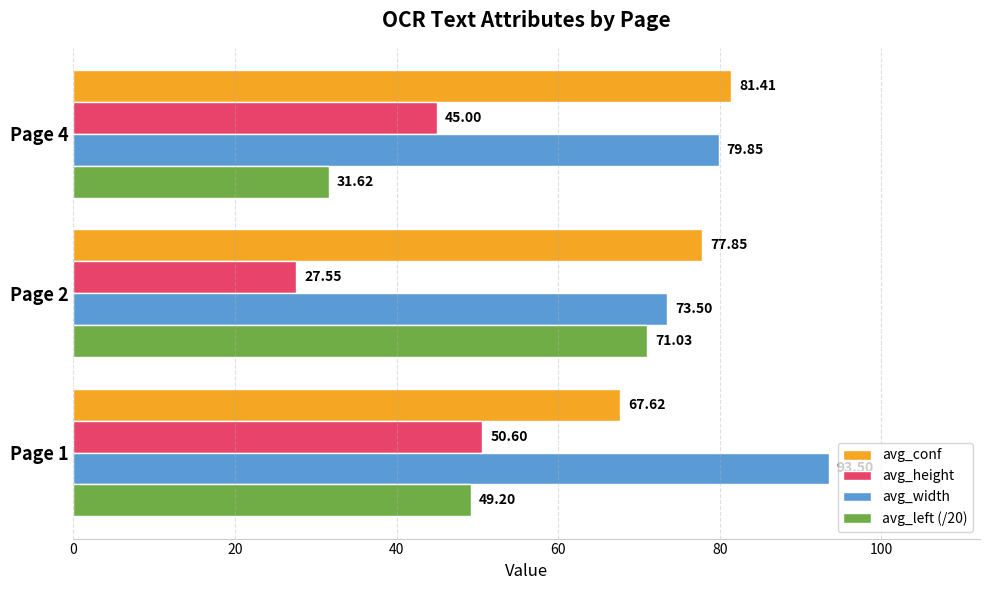

Which series has the widest spread of values?

avg_left (/20)